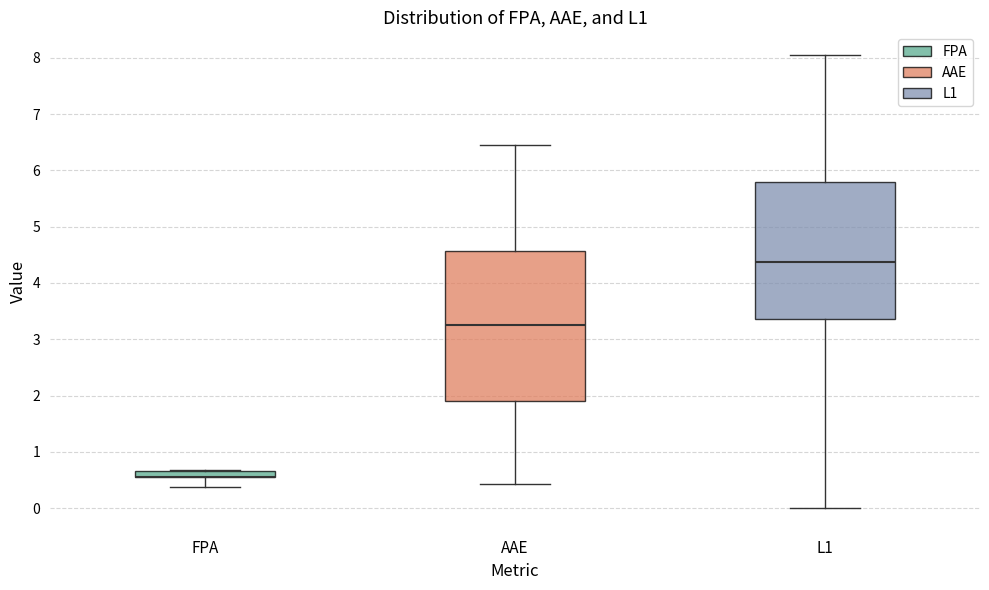

Where does the upper whisker of the box for L1 end on the y-axis? The values are not printed on the chart, so give them approximately, as read against the axis.

8.1